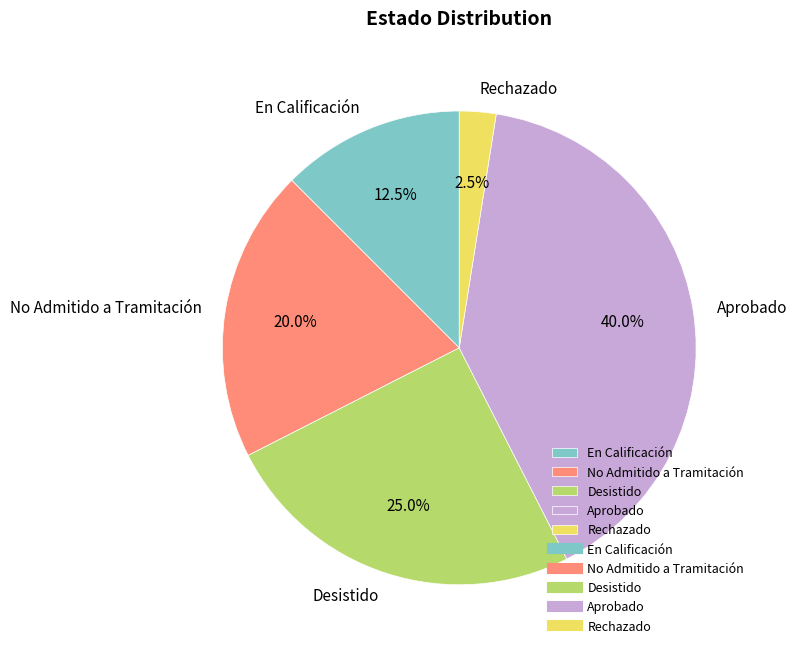

Count the number of slices in the pie.

5